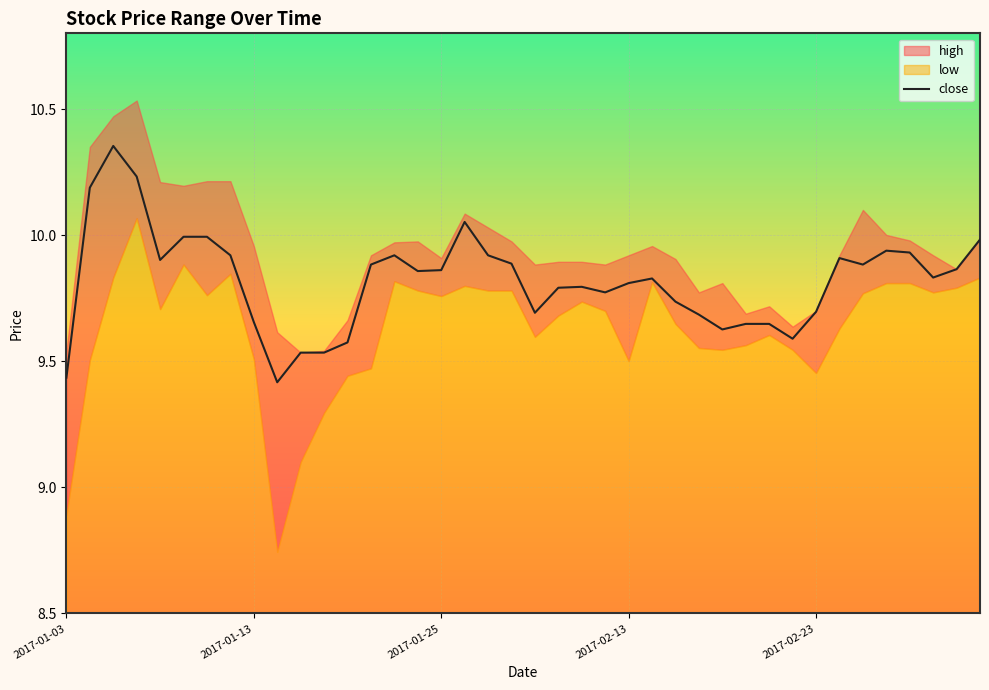

What is the value of the 17th point from the left?

9.9